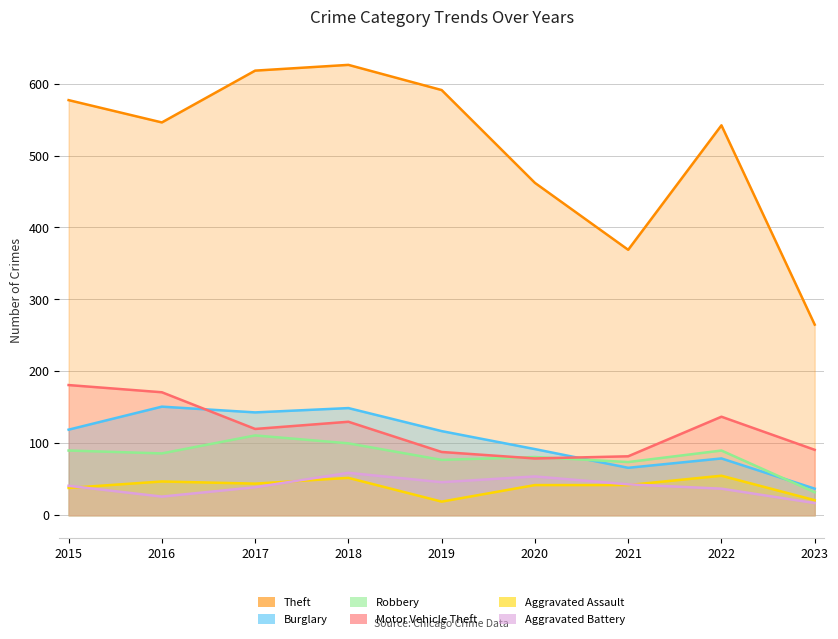

How many data points does each series have?

9